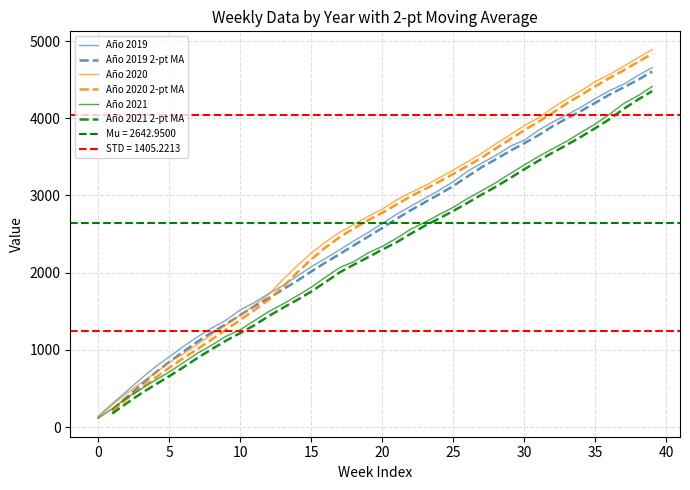

The Año 2020 series shows 1866 at SM33. True or false?

False